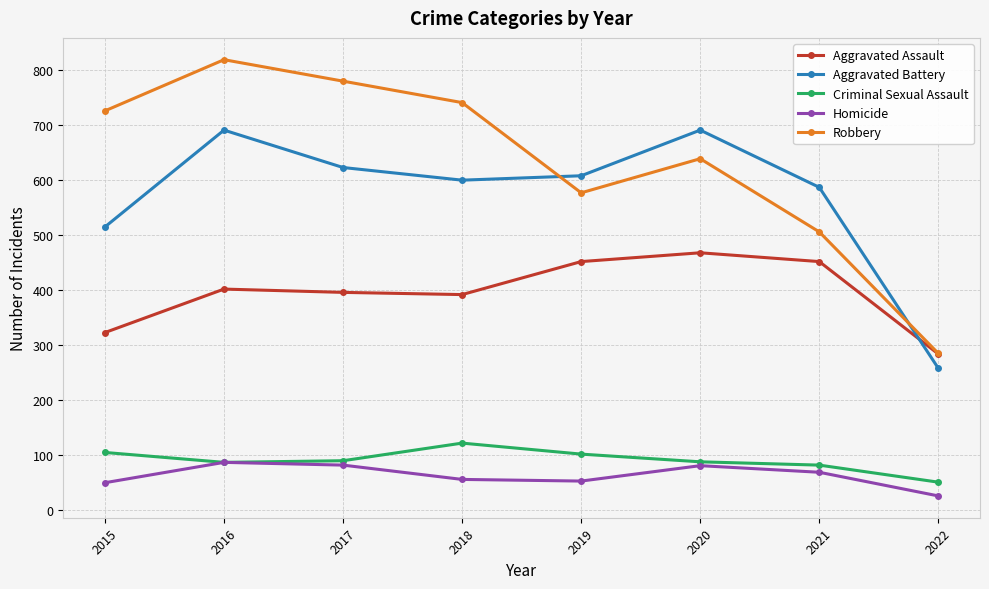

At 2019, list the series in order from largest to smallest.

Aggravated Battery, Robbery, Aggravated Assault, Criminal Sexual Assault, Homicide